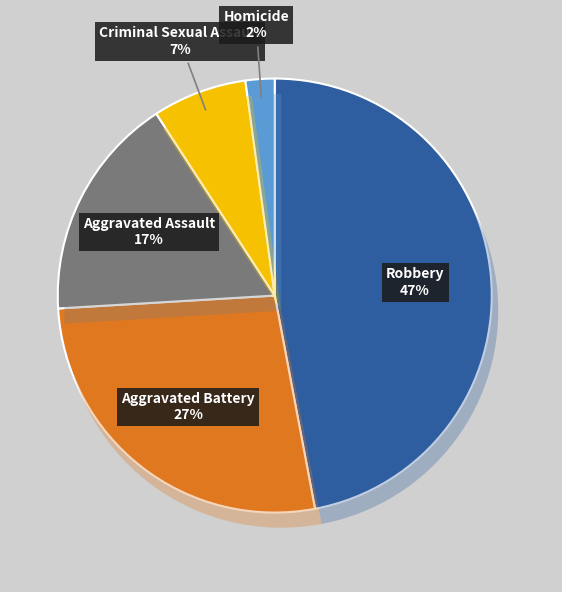

How much of the chart is everything except Robbery?

53.0%